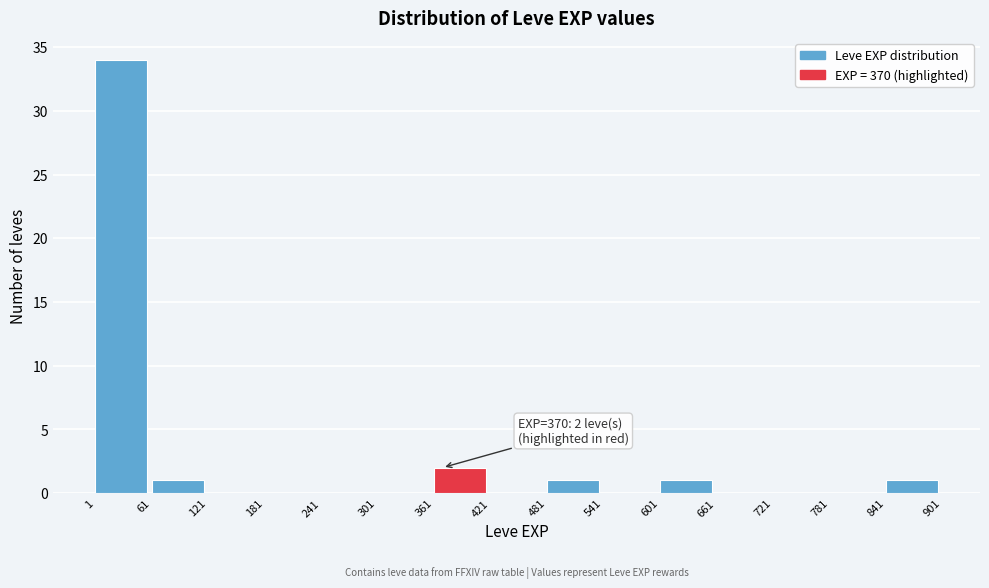

Which range on the x-axis has the tallest bar?

1 to 61